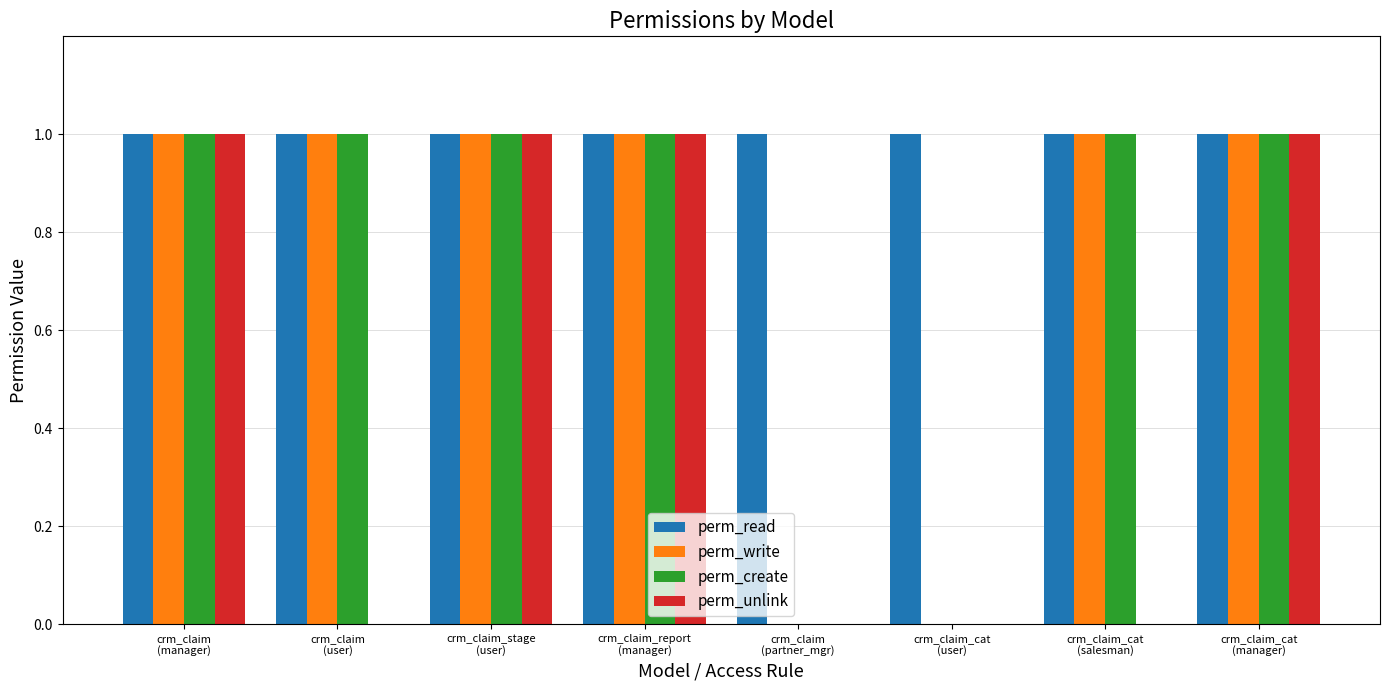

What is the sum of all perm_create values?

6